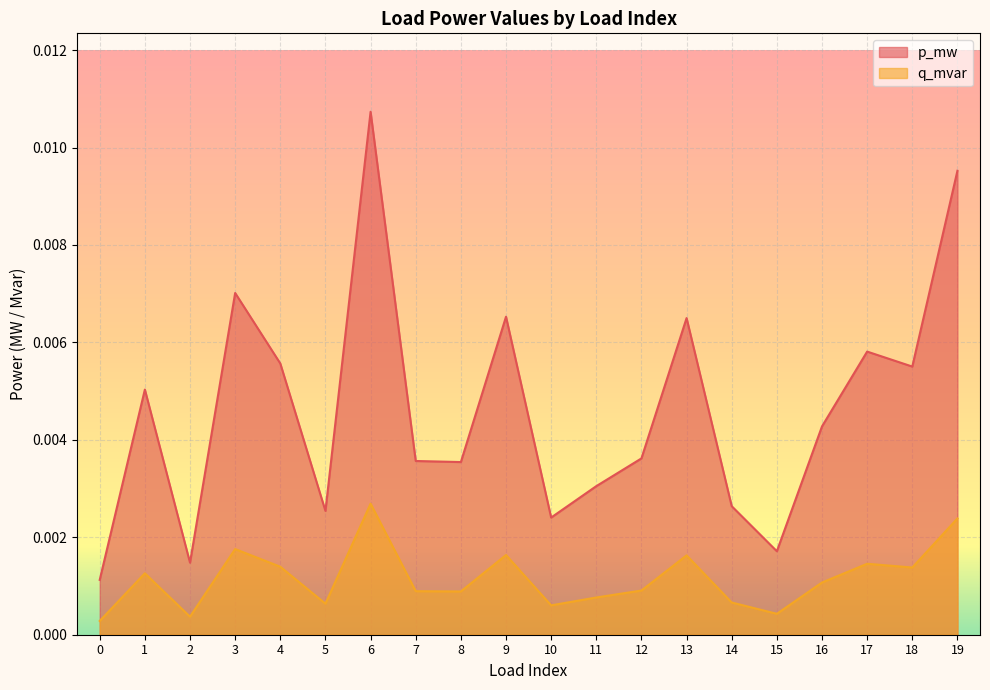

At 18, list the series in order from largest to smallest.

p_mw, q_mvar